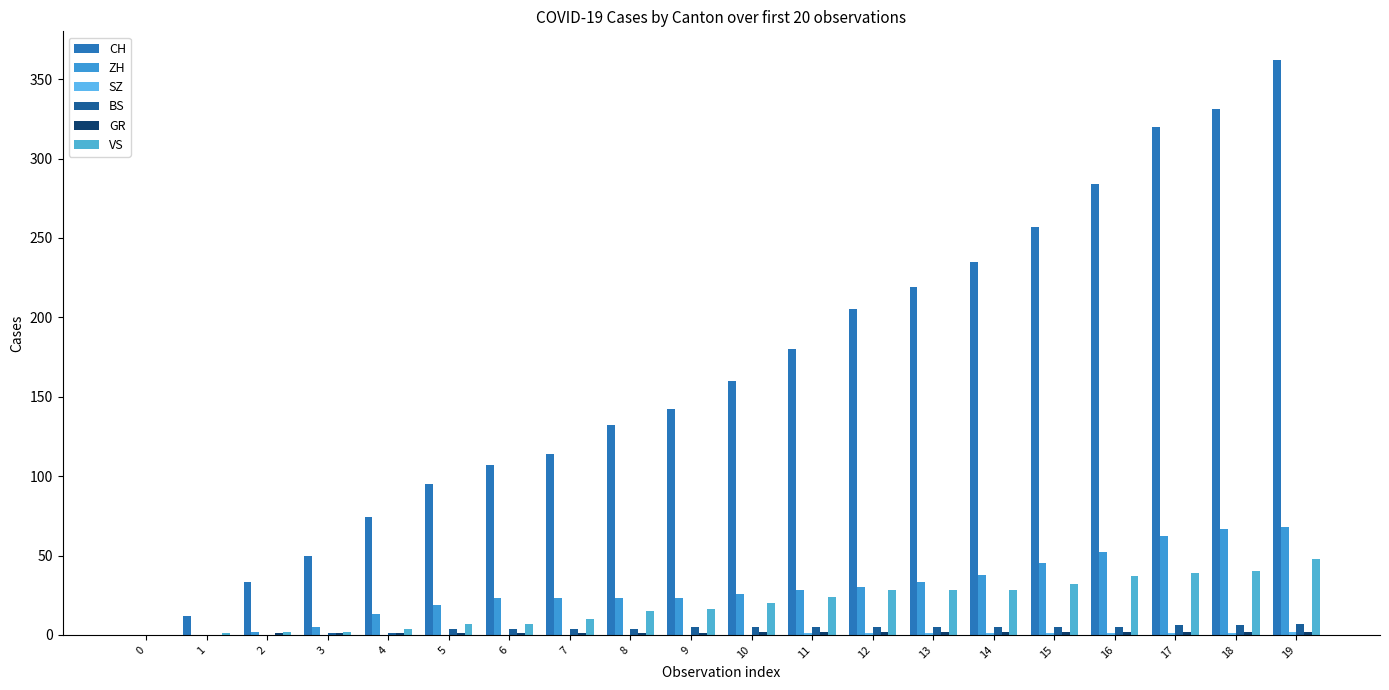

Reading left to right, transcribe all the data shown in this chart.

CH: 0	12	33	50	74	95	107	114	132	142	160	180	205	219	235	257	284	320	331	362
ZH: 0	0	2	5	13	19	23	23	23	23	26	28	30	33	38	45	52	62	67	68
SZ: 0	0	0	0	0	0	0	0	0	0	0	1	1	1	1	1	1	1	1	2
BS: 0	0	0	1	1	4	4	4	4	5	5	5	5	5	5	5	5	6	6	7
GR: 0	0	1	1	1	1	1	1	1	1	2	2	2	2	2	2	2	2	2	2
VS: 0	1	2	2	4	7	7	10	15	16	20	24	28	28	28	32	37	39	40	48